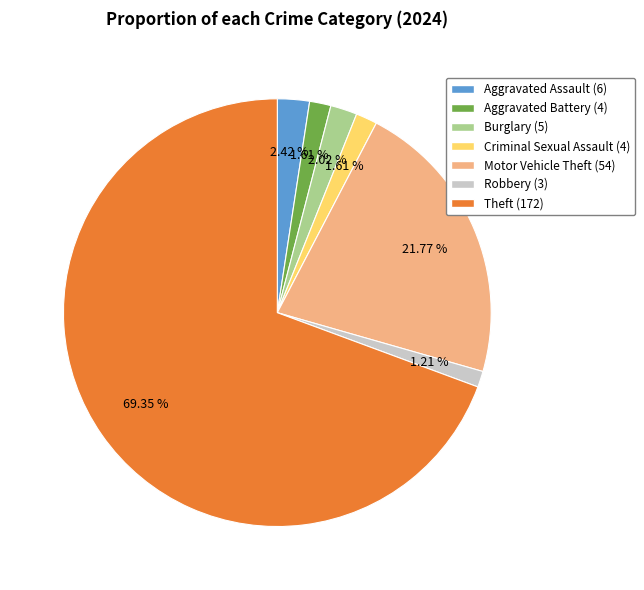

Is it true that Criminal Sexual Assault is 2% of the pie?

True